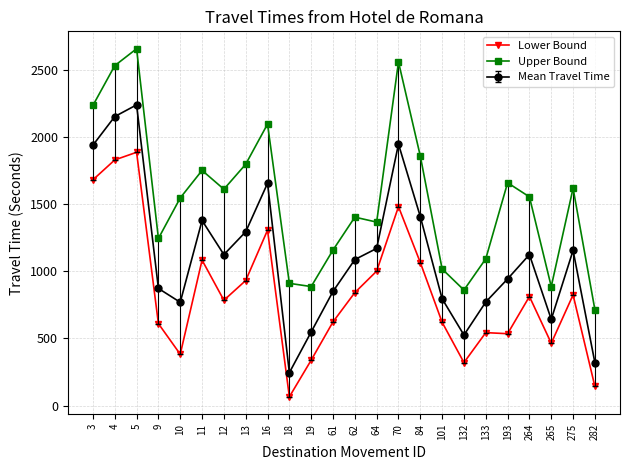

Which series has the largest range (max minus min)?

Mean Travel Time